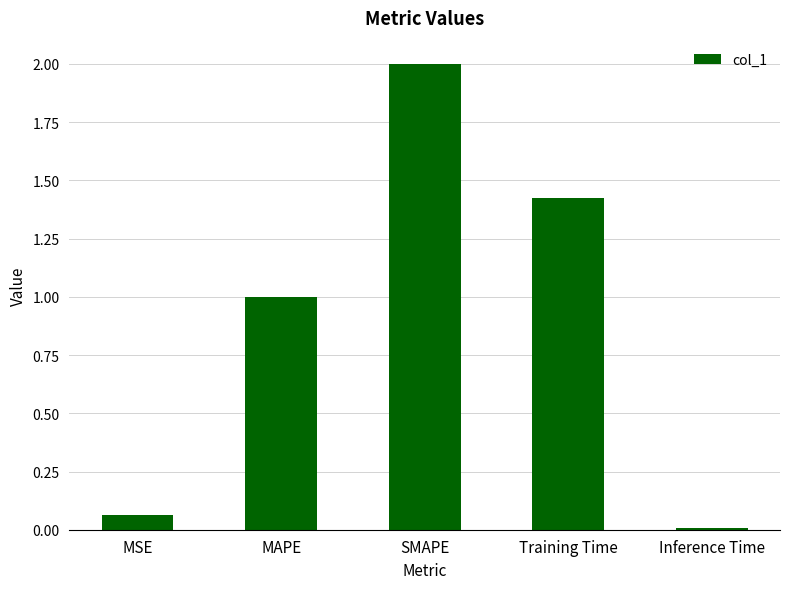

Where is the data nearest to the value 1?

MAPE